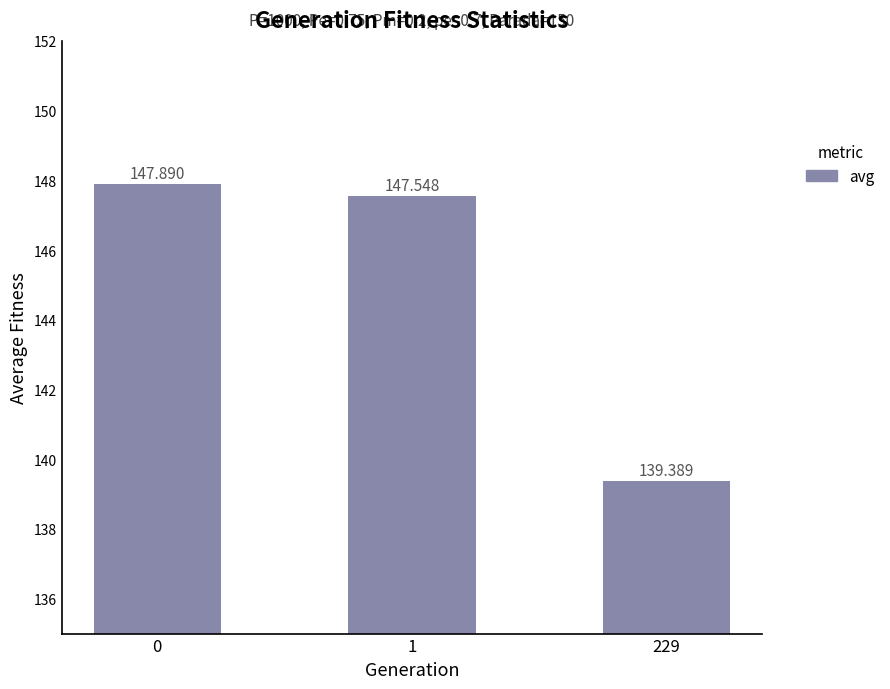

True or false: the data shows 147.5 at 1.

True